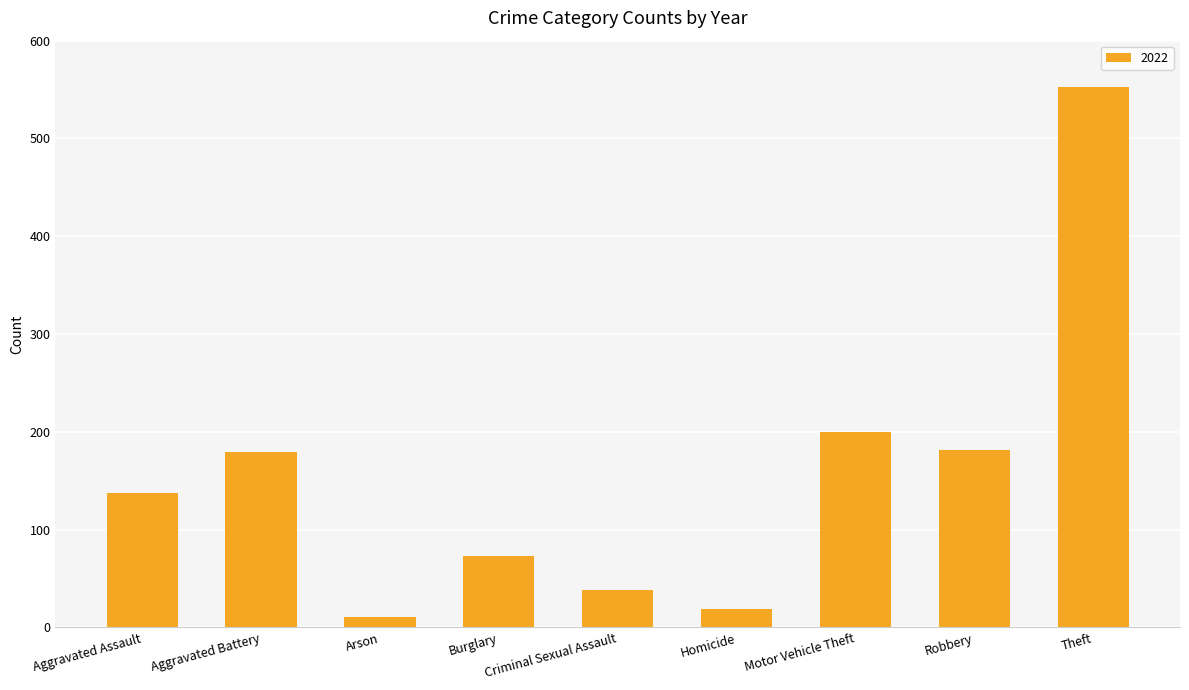

What is the label of the 5th bar from the right?

Criminal Sexual Assault